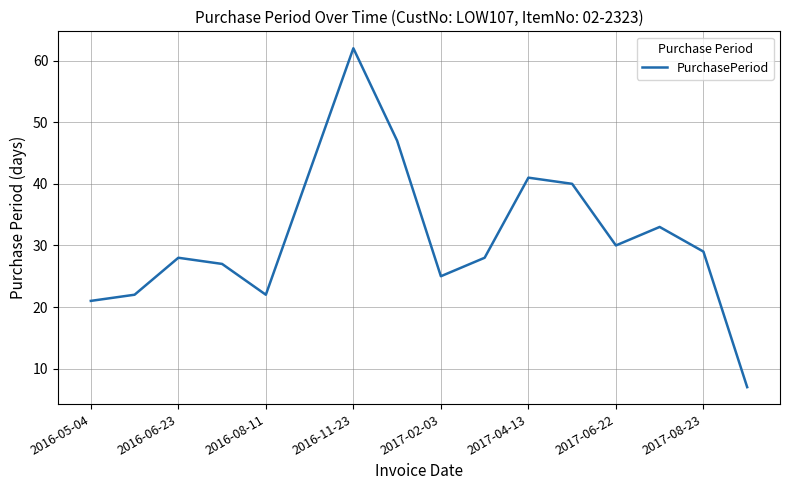

How many distinct data groups are displayed?

1